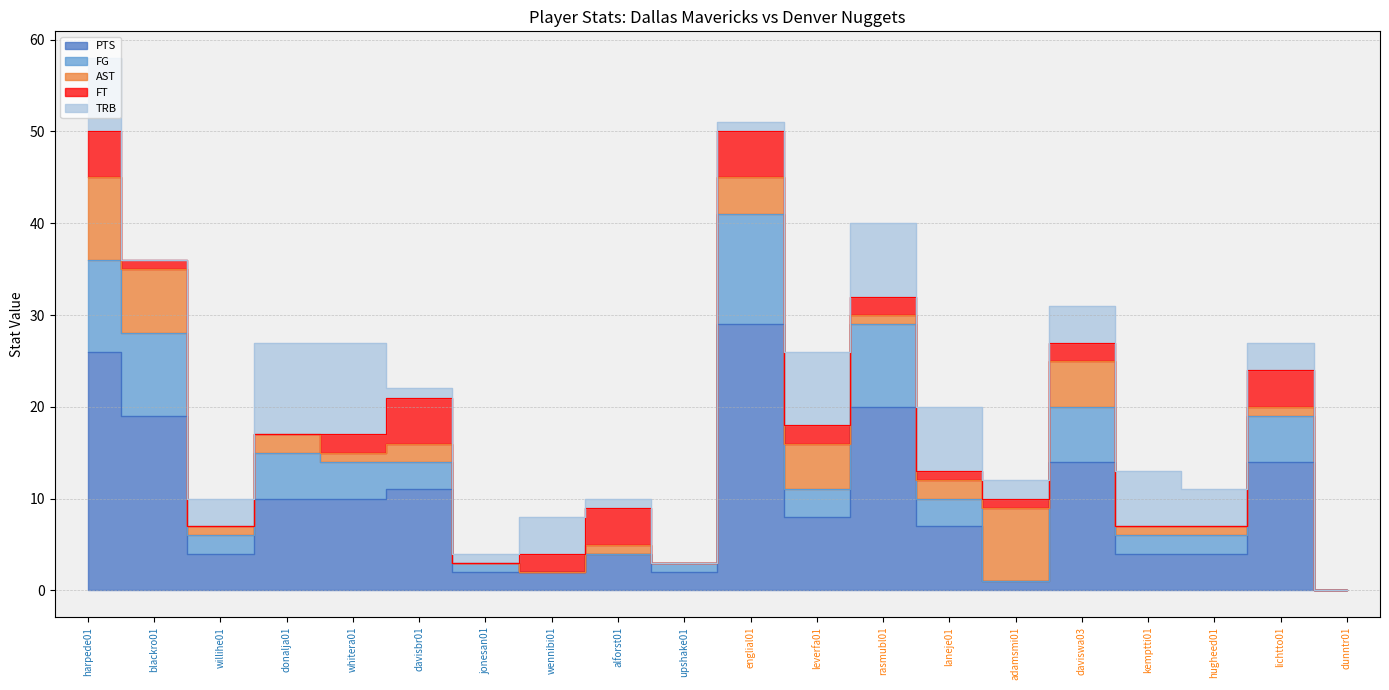

What is the total value across all series at englial01?

51